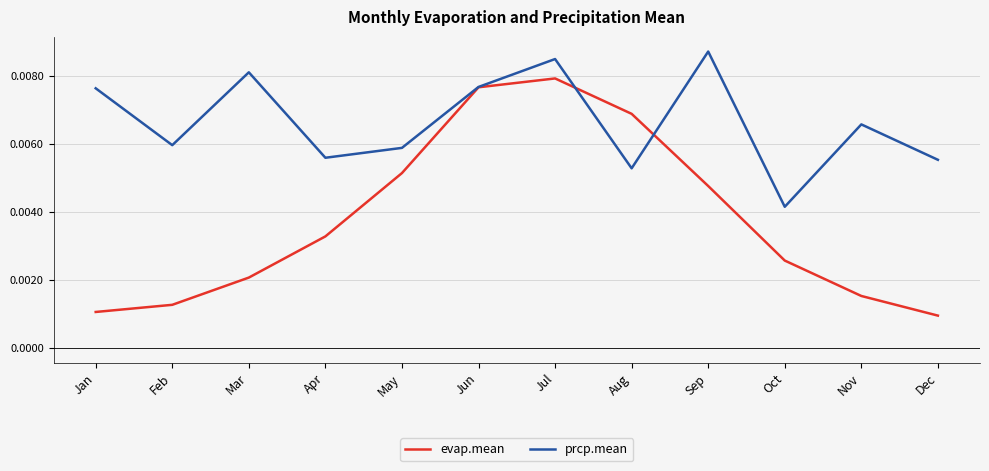

At which category is the sum across all series the highest?

Jul